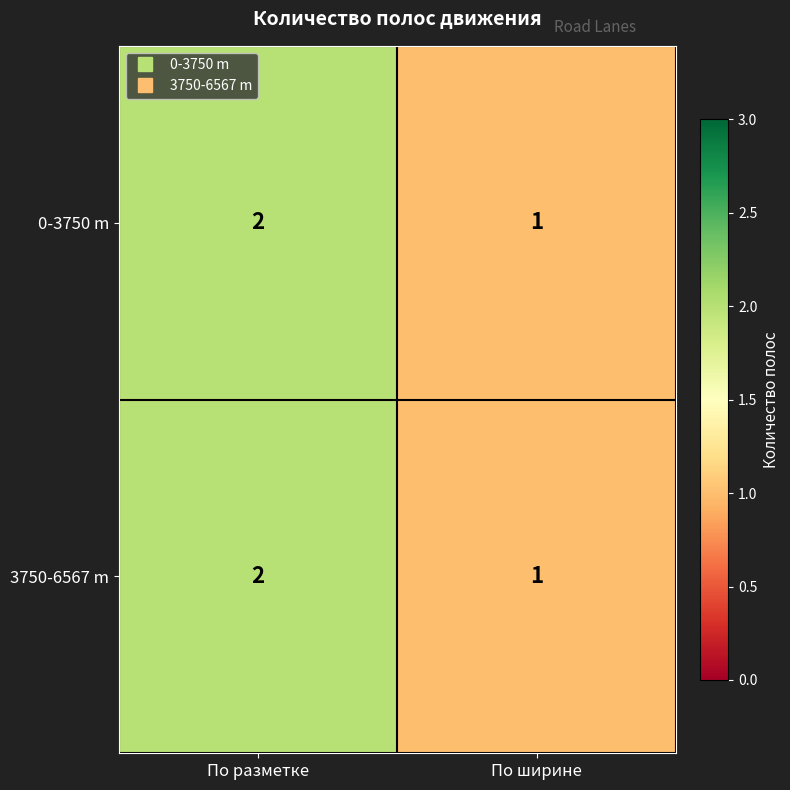

How many series are shown in this chart?

2